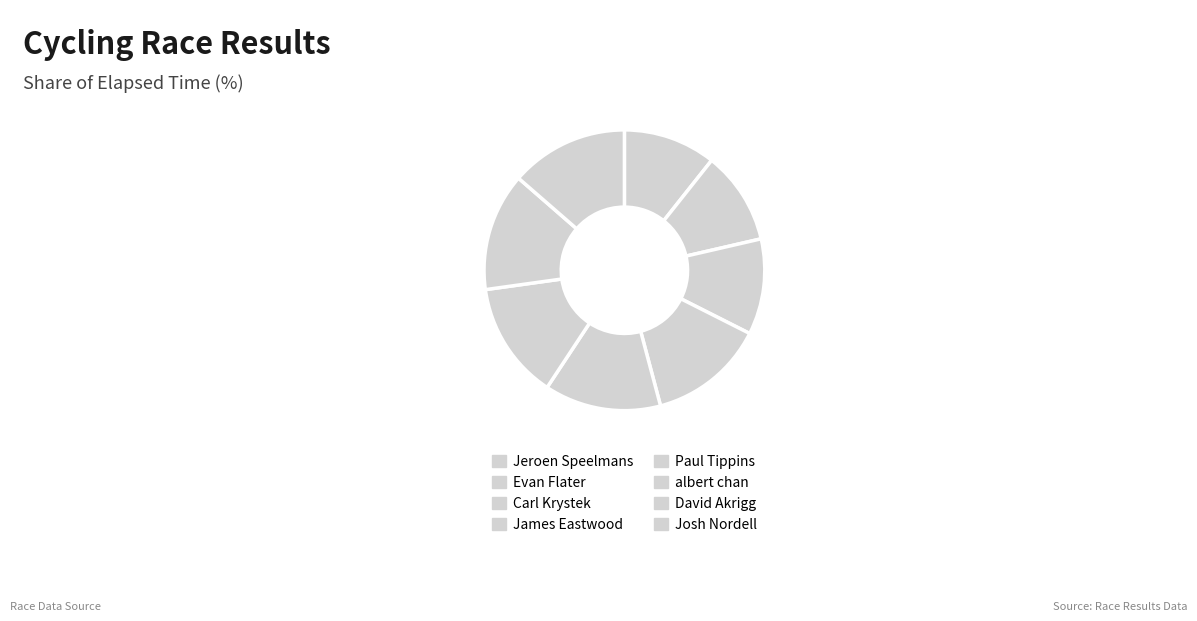

What percentage is the Evan Flater slice, to the nearest percent?

11%